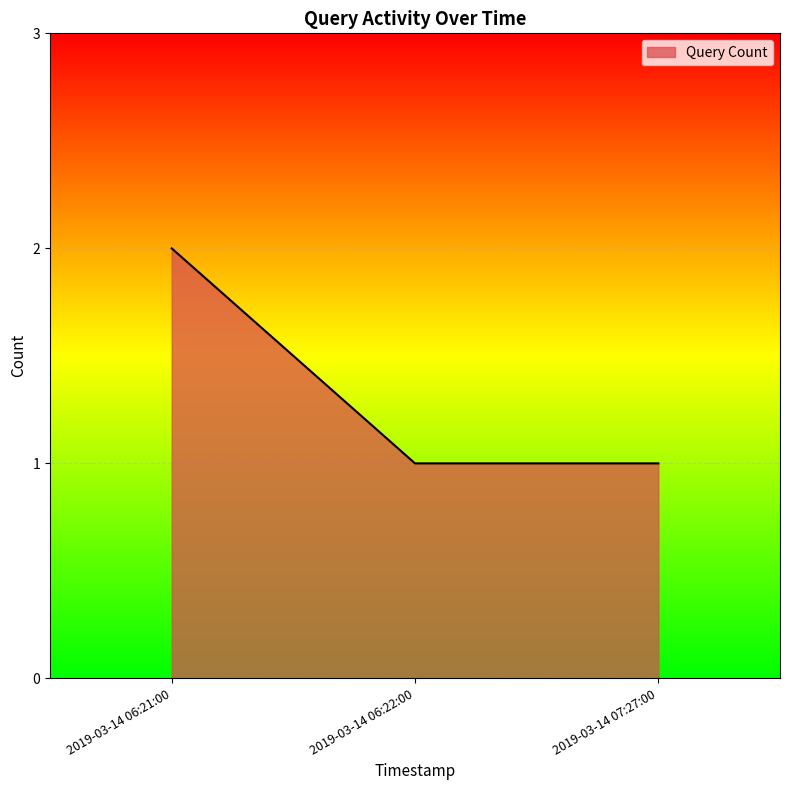

What position from the right is 2019-03-14 07:27:00?

1